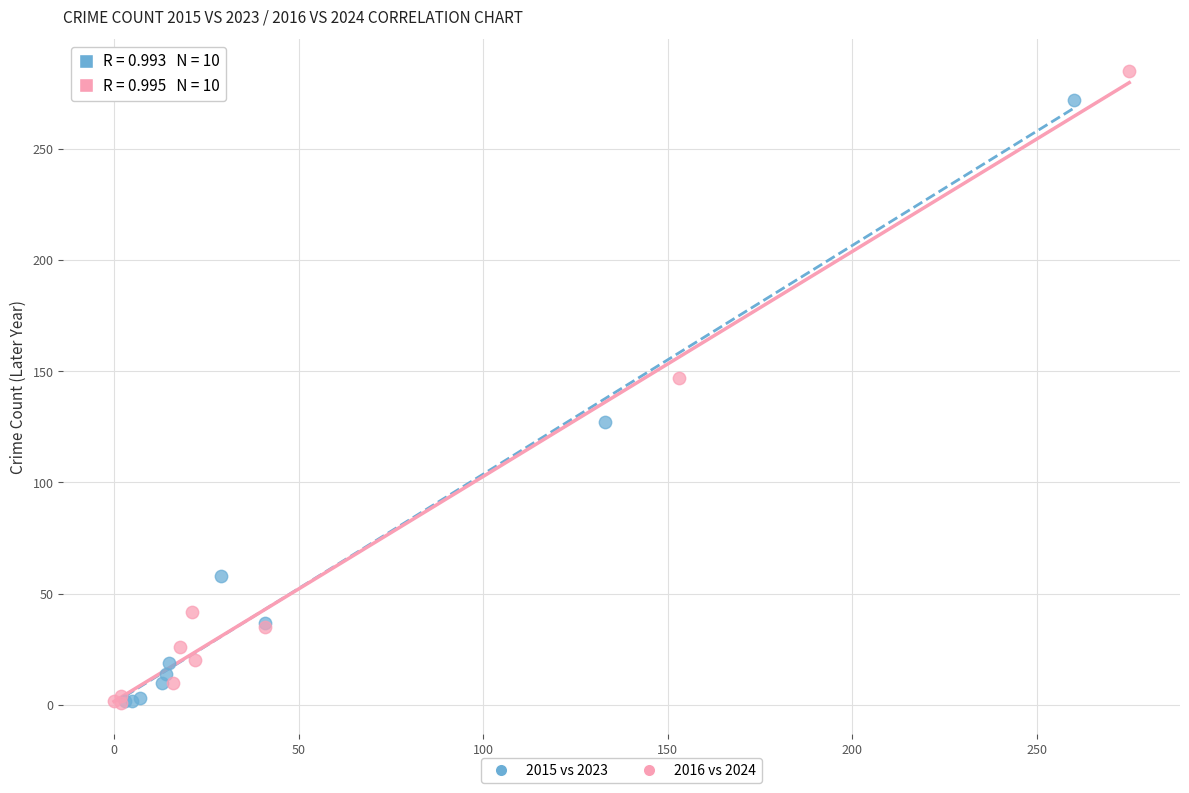

Which series reaches the maximum Y coordinate?

2016 vs 2024